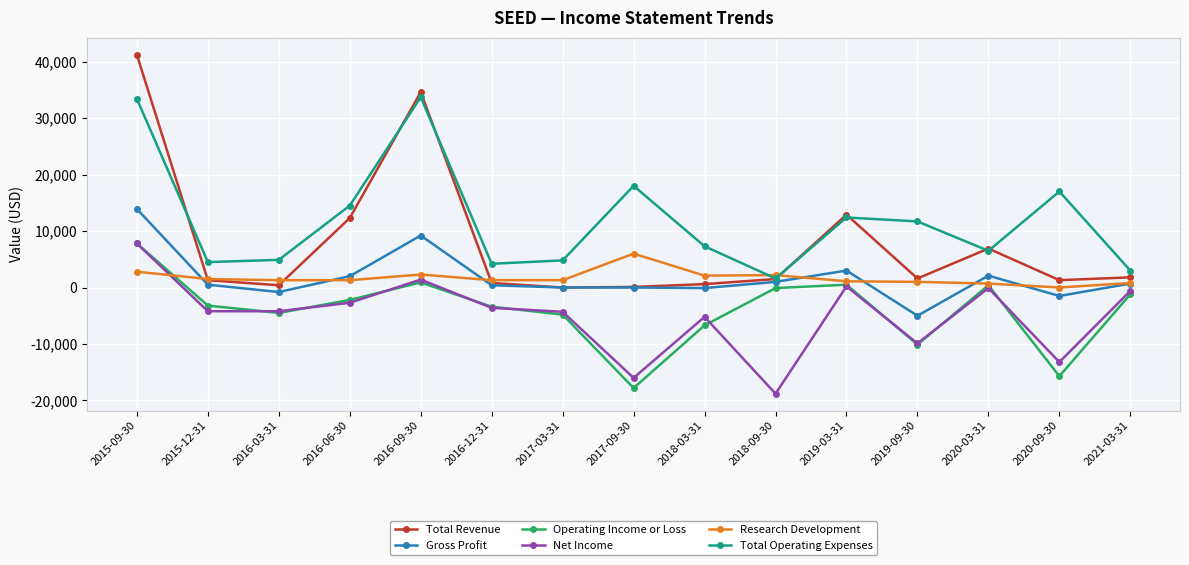

What is the total value across all series at 2017-03-31?

-3000